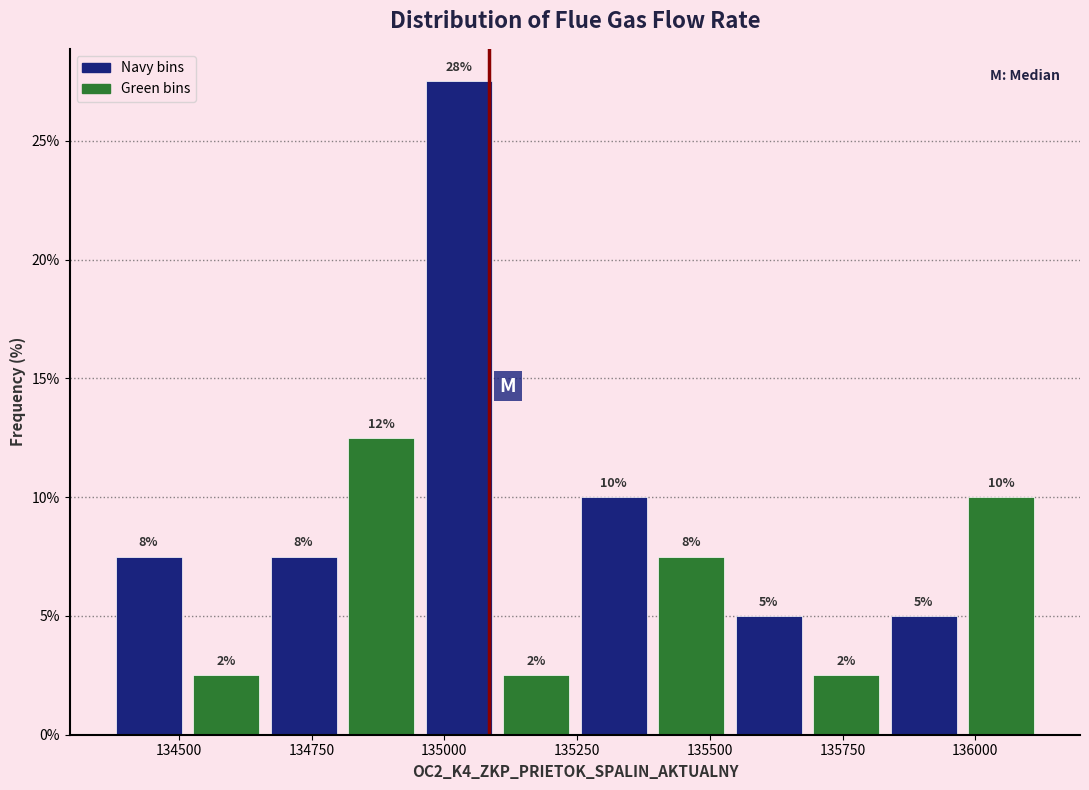

Around what value on the x-axis is the tallest bar? Give the approximate position of its centre, as read against the axis.

135050